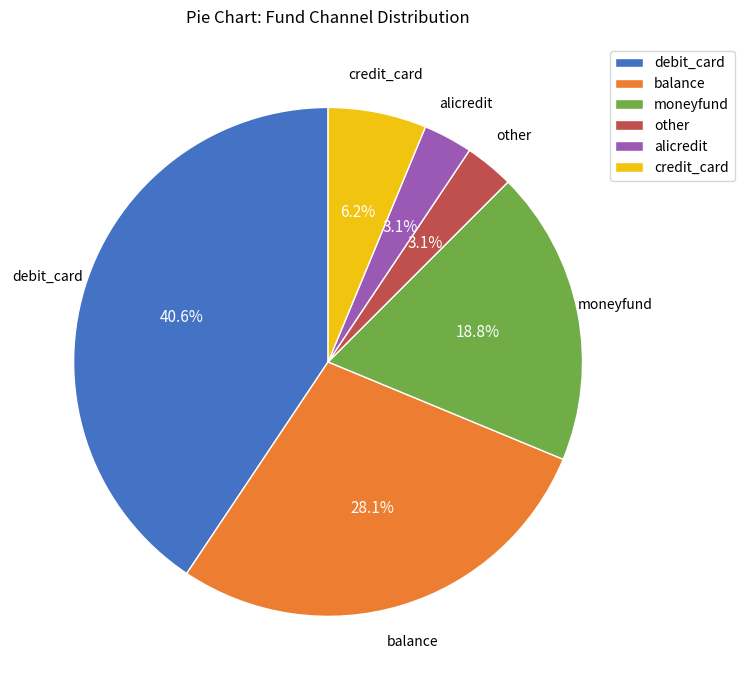

Which slice is the largest?

debit_card